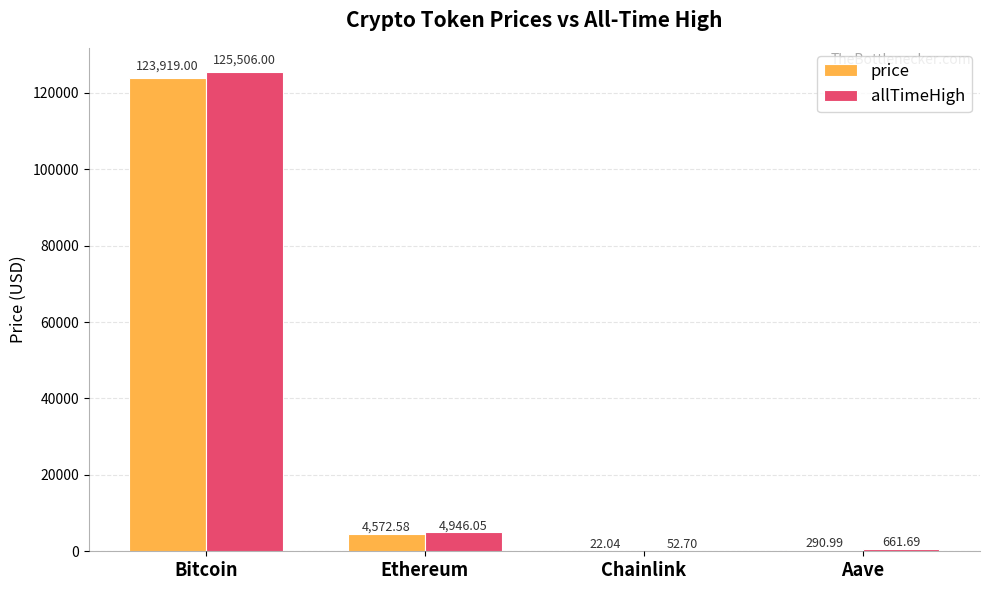

What is the sum of all price values?

128804.6